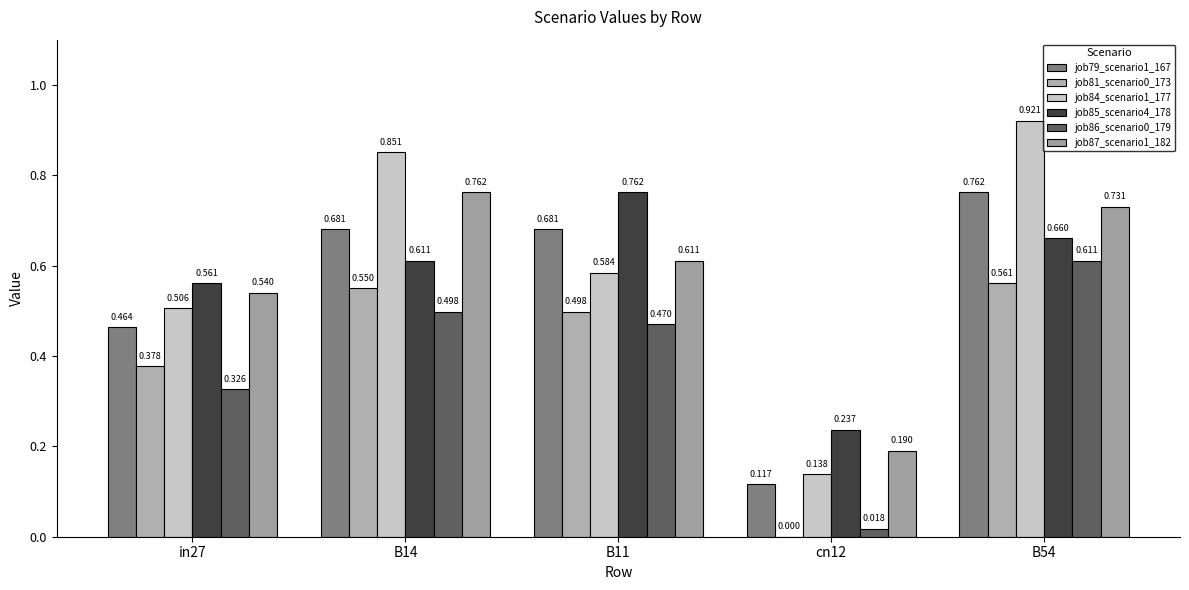

Count the job84_scenario1_177 values in the range 0 to 1.

5